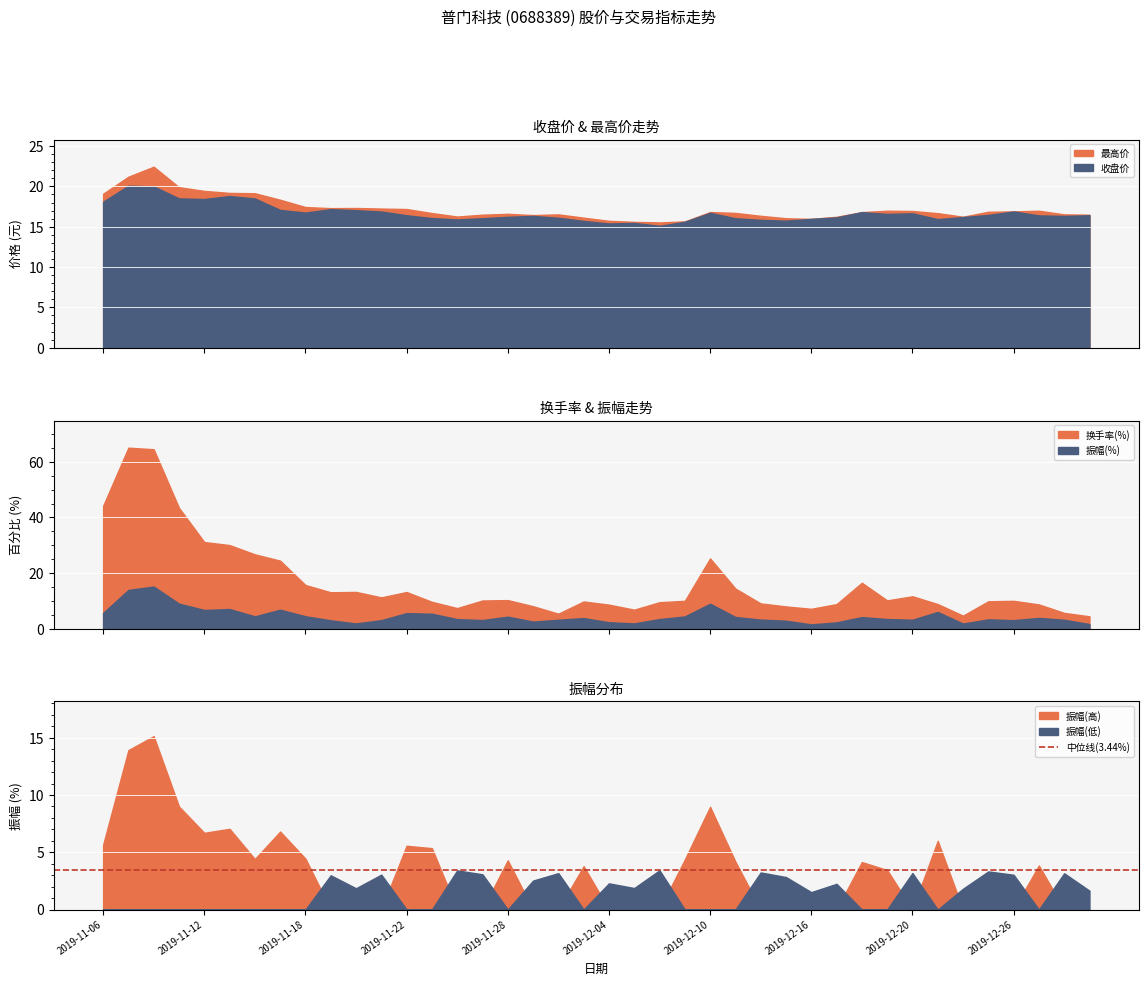

Which series has the largest total across all categories?

最高价